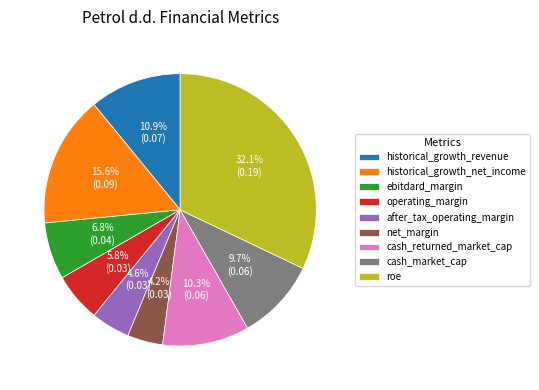

Count the number of slices in the pie.

9